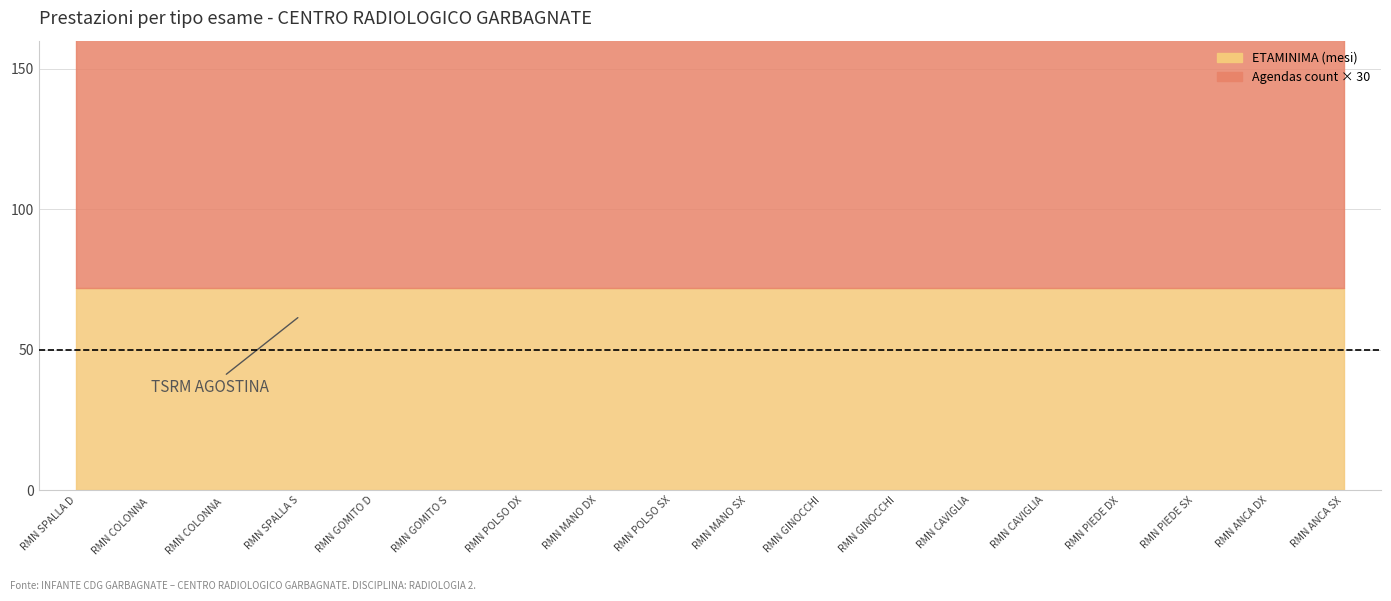

True or false: ETAMASSIMA and ETAMINIMA cross at least once.

False